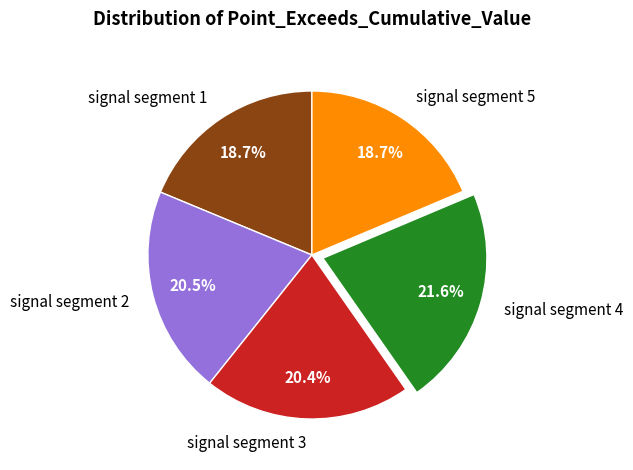

How many segments does this pie chart have?

5